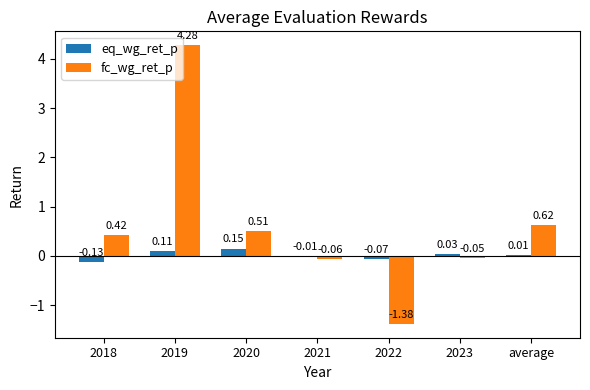

Which series changed the most between 2020 and 2022?

fc_wg_ret_p